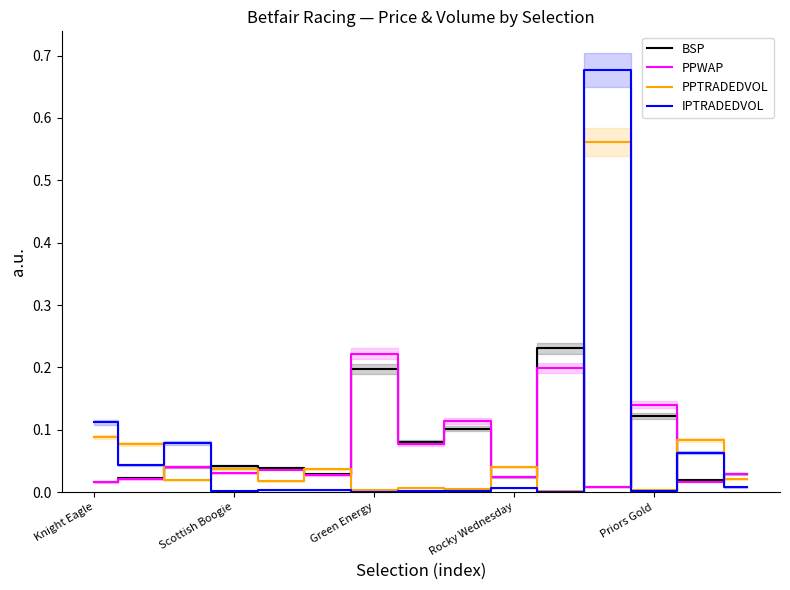

Rank the series by their maximum value, from highest to lowest.

IPTRADEDVOL, PPTRADEDVOL, BSP, PPWAP